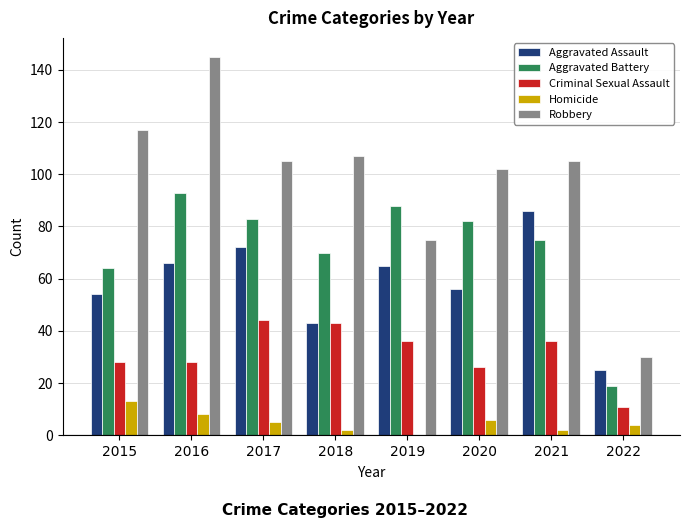

True or false: Aggravated Battery has a value of 19 at 2022.

True